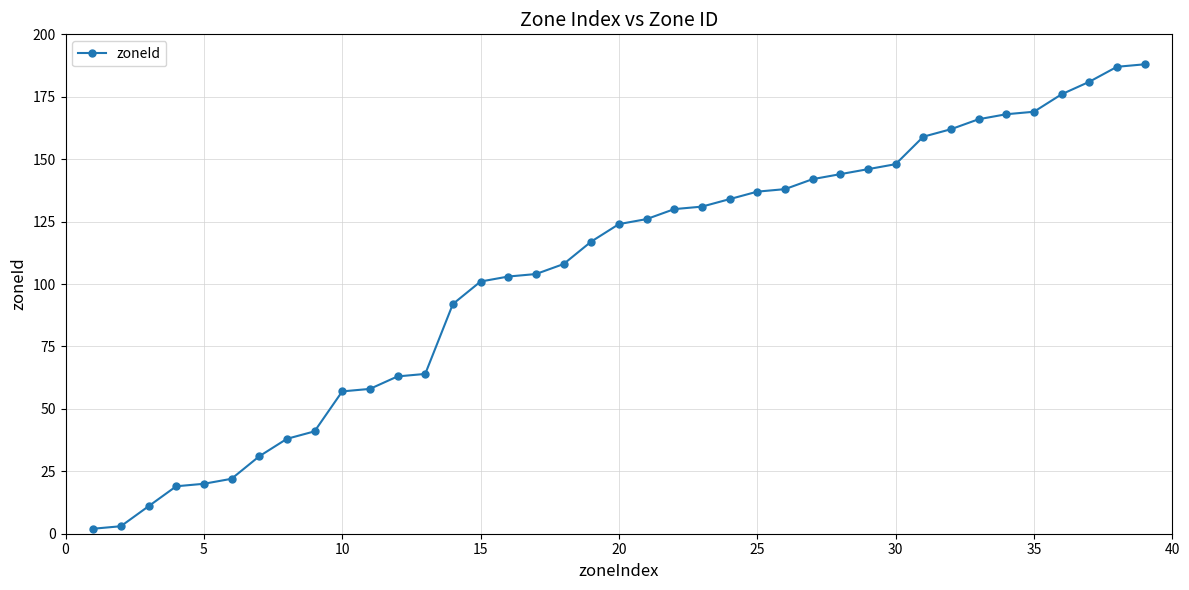

What is the greatest value displayed?

188